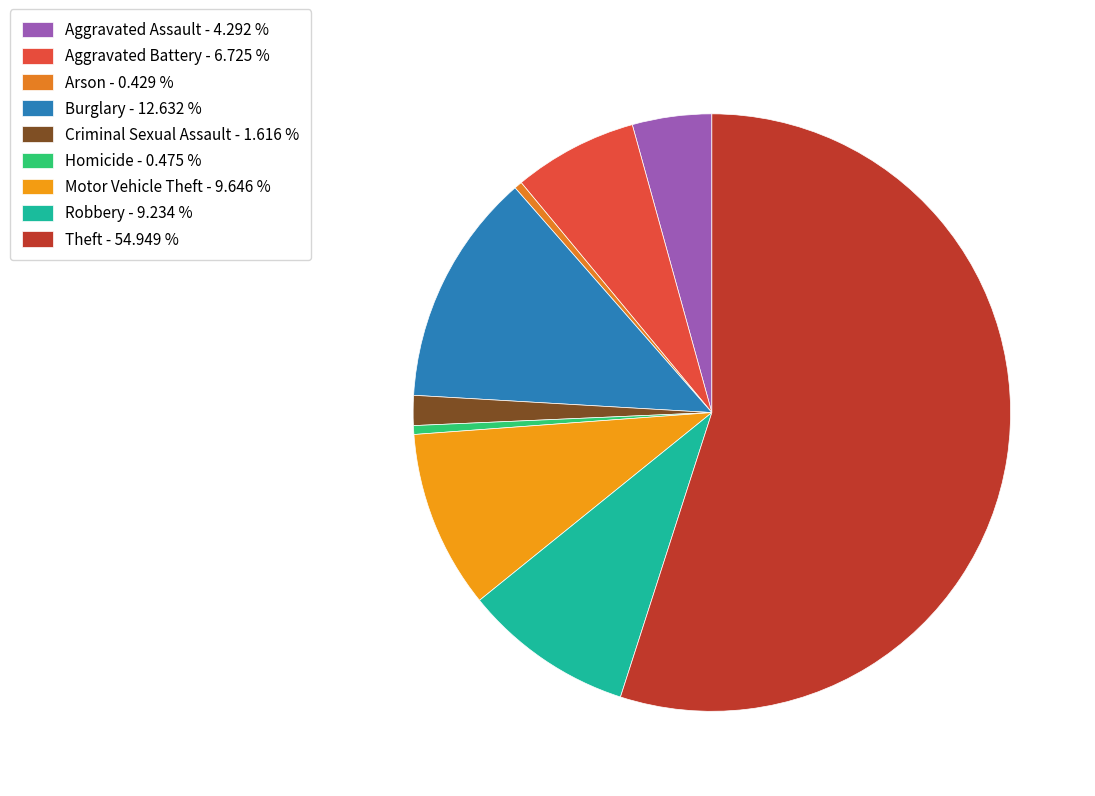

To the nearest percent, what is the difference between the largest and smallest slice percentages?

55%